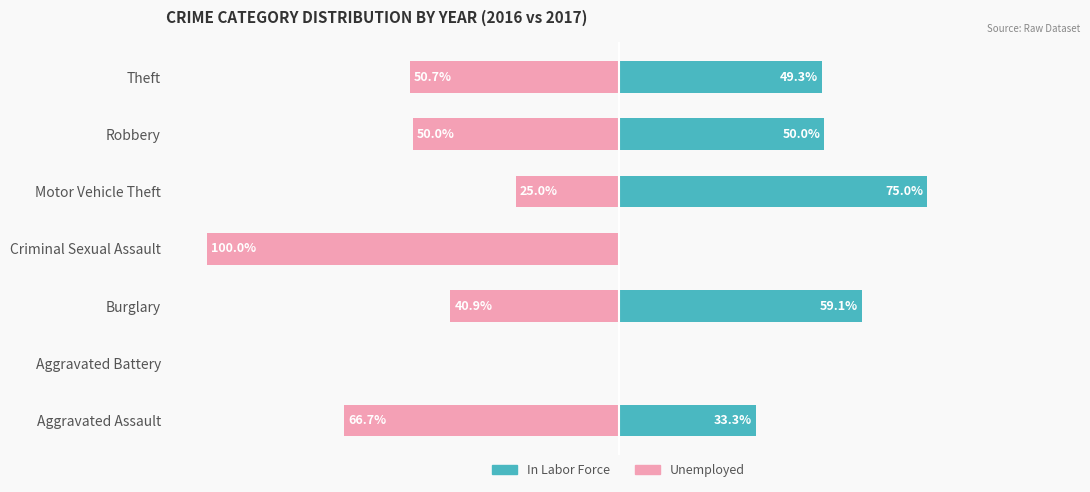

What is the difference between the highest and lowest values at Criminal Sexual Assault?

100.0